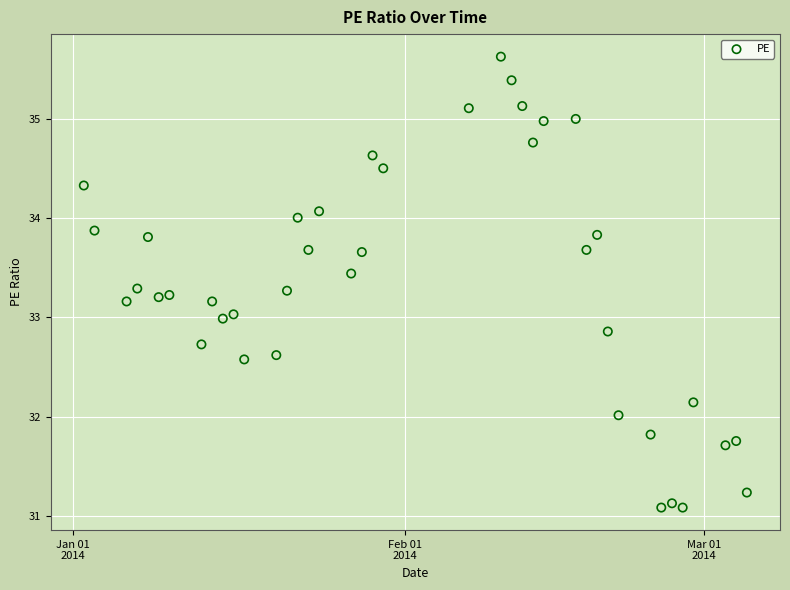

What is the range of X values (max minus min)?

62.0